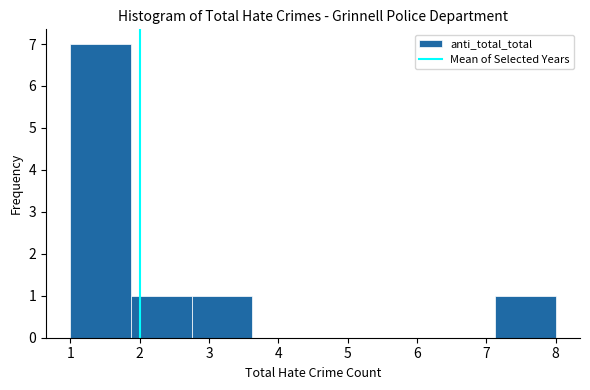

Which range on the x-axis has the tallest bar?

1.0 to 1.9